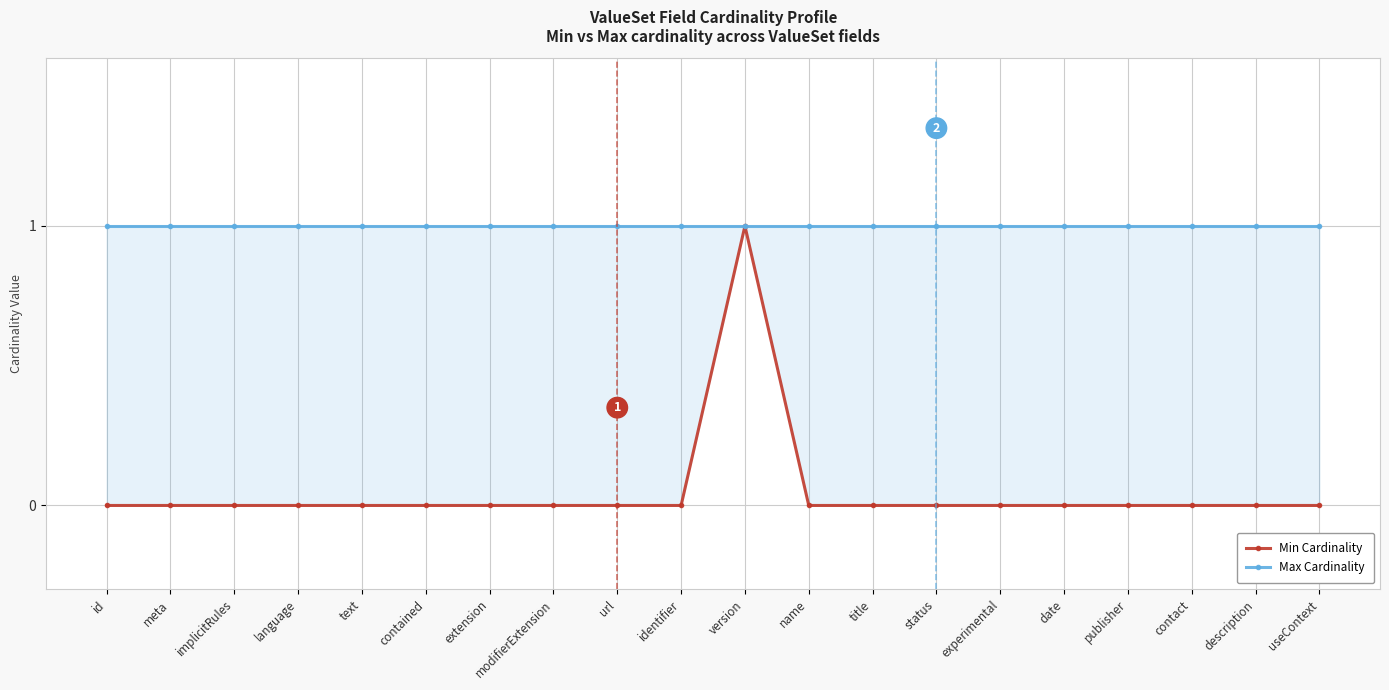

What are all the series names shown in the legend?

Min Cardinality, Max Cardinality